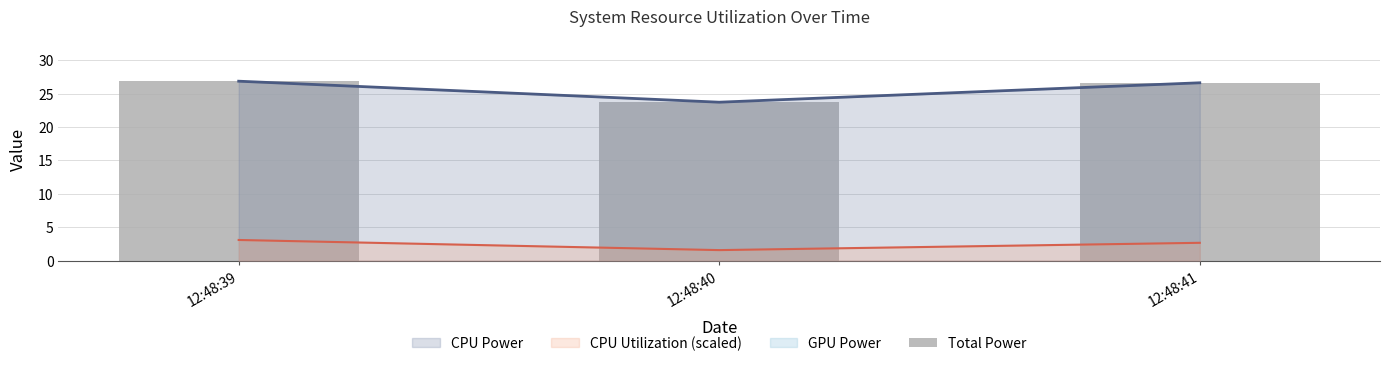

What is the value of the 1st bar from the left?

26.9